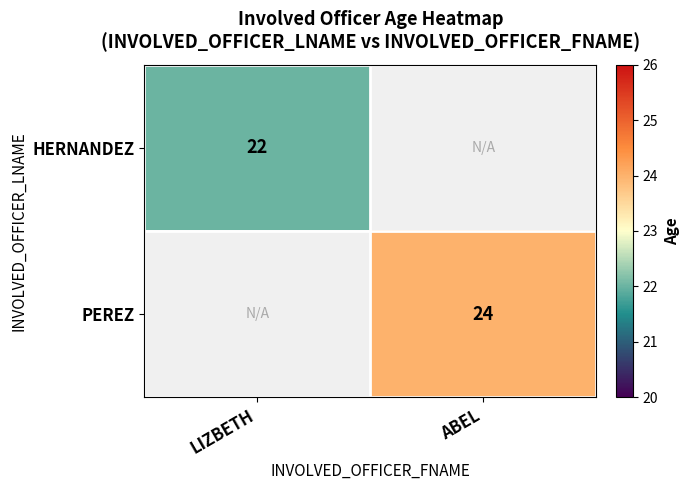

Is the value of PEREZ at ABEL greater than the value of HERNANDEZ at LIZBETH?

Yes